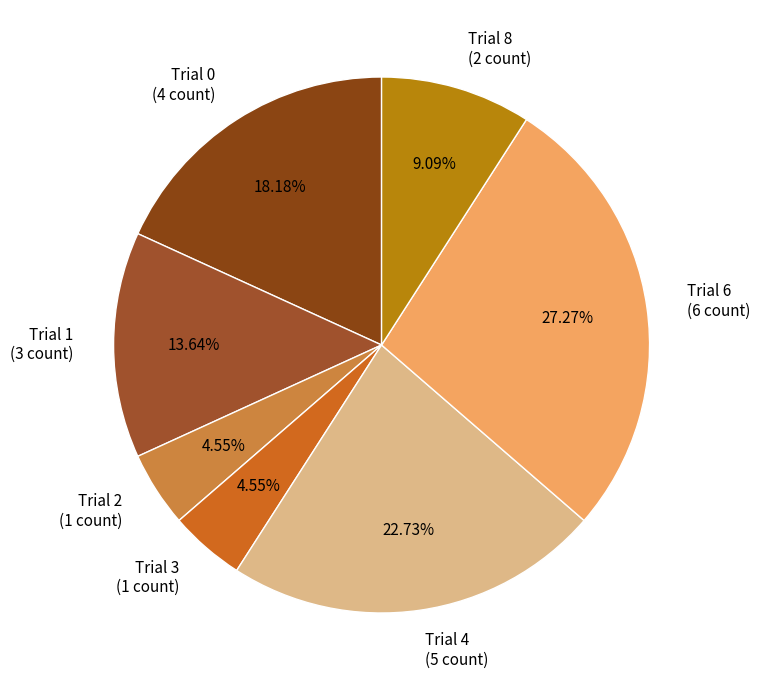

Between Trial 8 (2 count) and Trial 4 (5 count), which is larger?

Trial 4 (5 count)